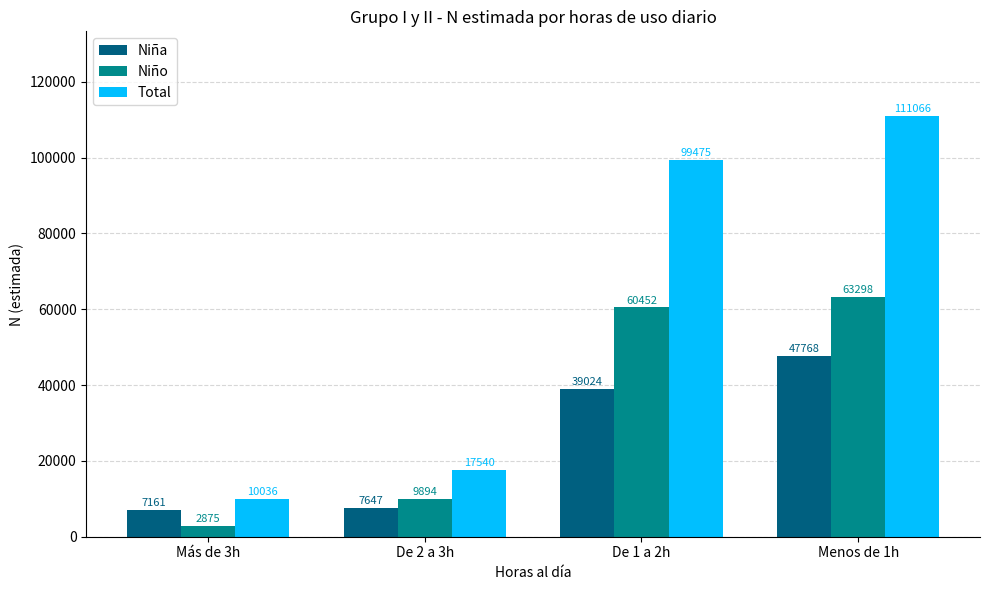

Read the Niña value at De 1 a 2h, to the nearest 10.

39020